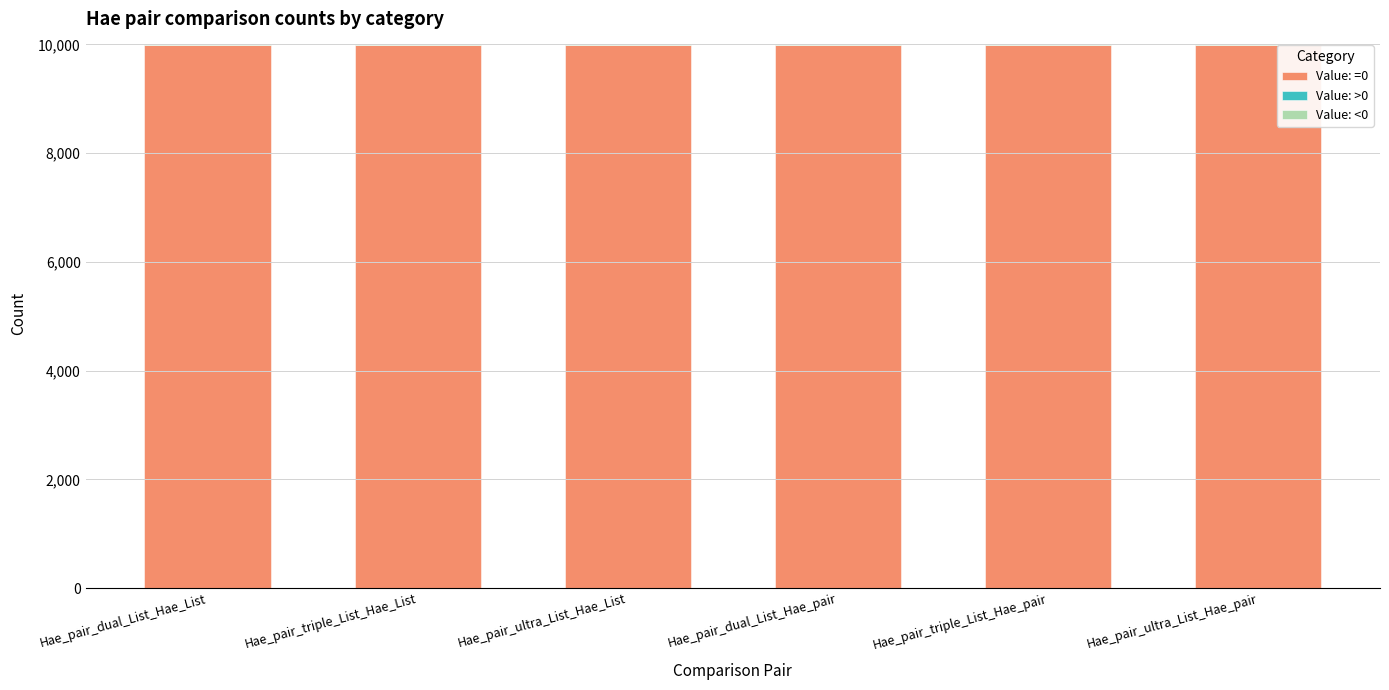

Are the bars grouped side by side (vs. stacked)?

No